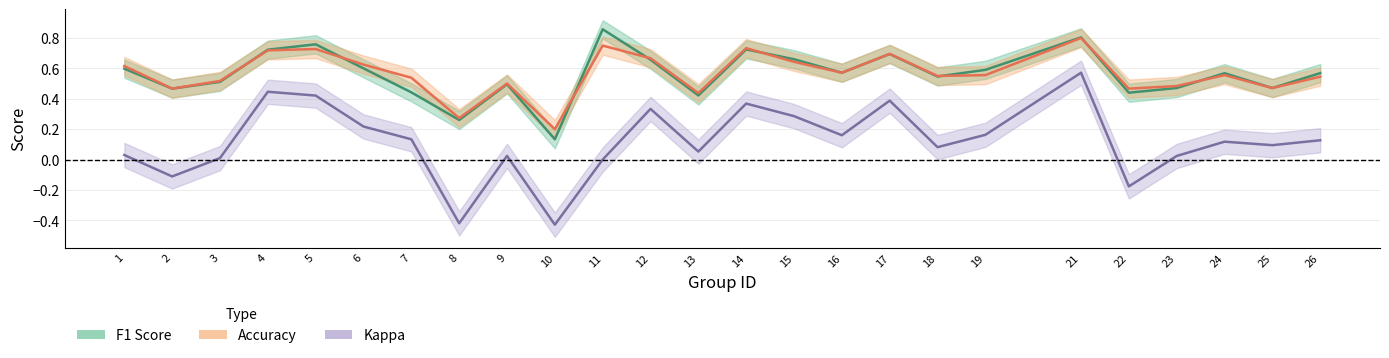

Reading right to left, extract all data points from this chart.

F1 Score: 0.6	0.5	0.6	0.5	0.4	0.8	0.6	0.5	0.7	0.6	0.7	0.7	0.4	0.7	0.9	0.1	0.5	0.3	0.4	0.6	0.8	0.7	0.5	0.5	0.6
Accuracy: 0.5	0.5	0.6	0.5	0.5	0.8	0.6	0.6	0.7	0.6	0.6	0.7	0.4	0.7	0.8	0.2	0.5	0.3	0.5	0.6	0.7	0.7	0.5	0.5	0.6
Kappa: 0.1	0.1	0.1	0.0	-0.2	0.6	0.2	0.1	0.4	0.2	0.3	0.4	0.1	0.3	0.0	-0.4	0.0	-0.4	0.1	0.2	0.4	0.4	0.0	-0.1	0.0